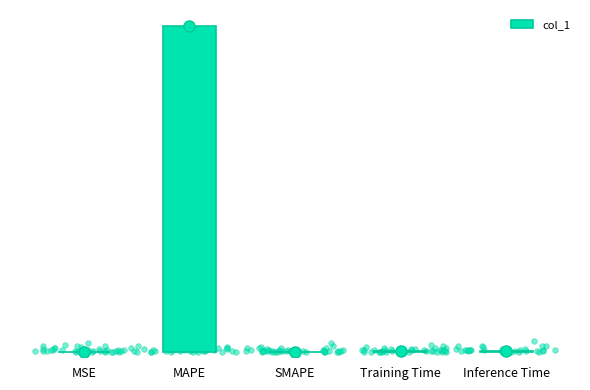

Which category has the highest value across all series?

MAPE